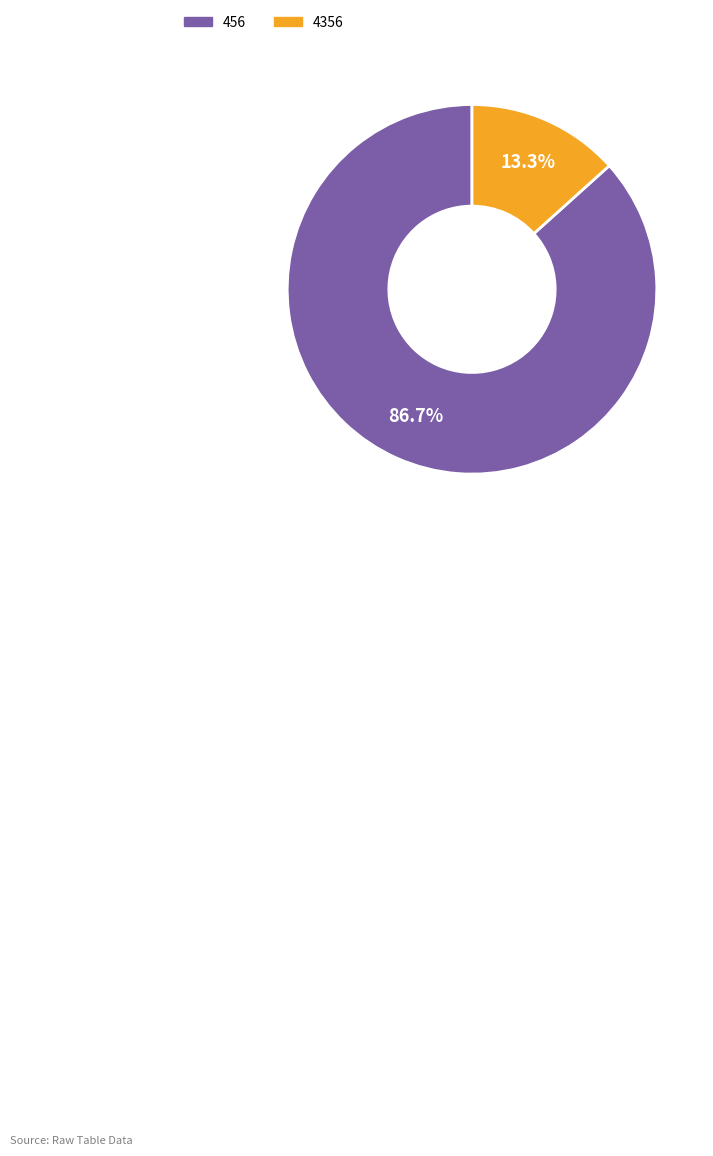

What is the ratio of the value at 4356 to the value at 456?

0.2